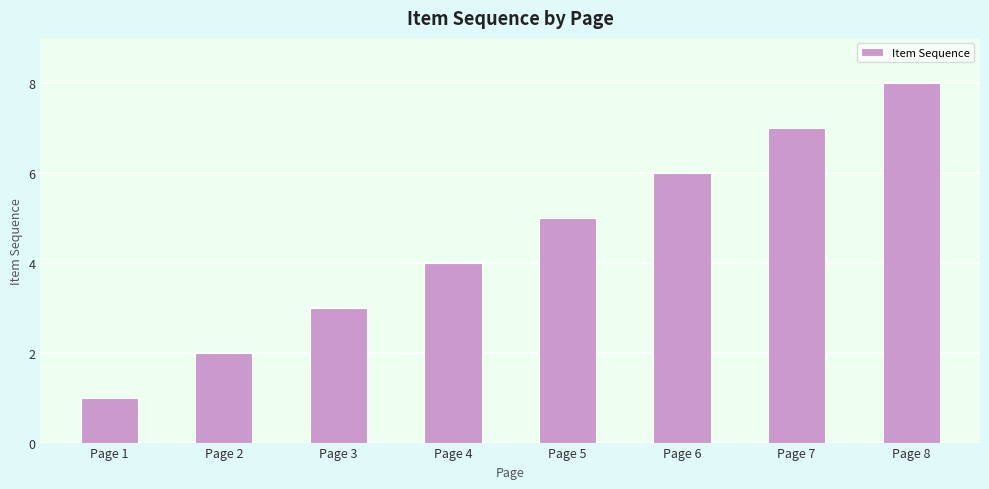

Reading left to right, list all the values displayed in this chart.

Page 1=1	Page 2=2	Page 3=3	Page 4=4	Page 5=5	Page 6=6	Page 7=7	Page 8=8